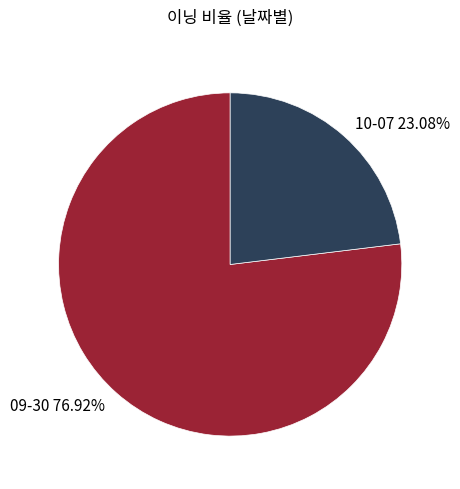

How many slices are in this pie chart?

2